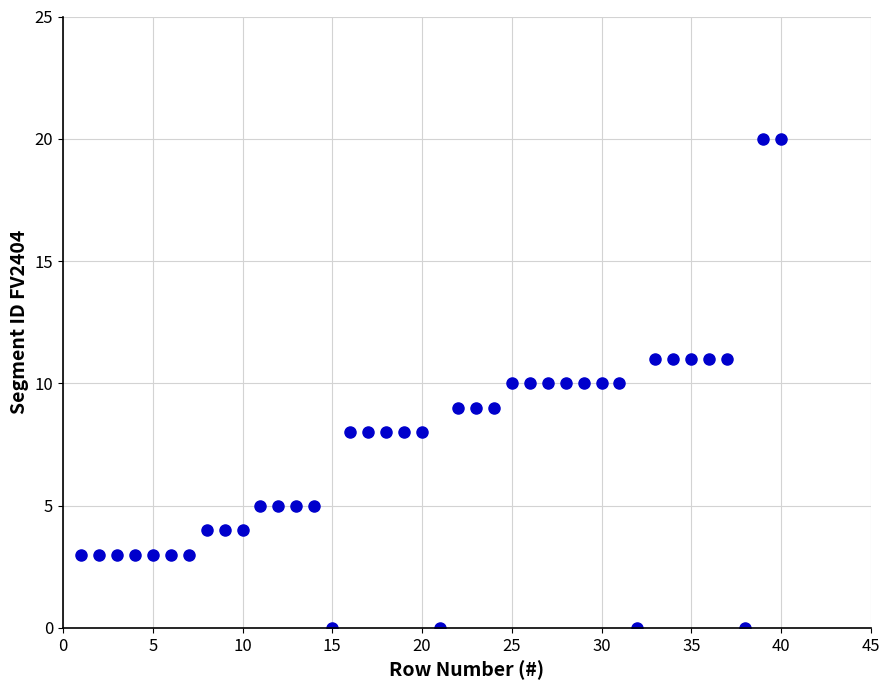

What is the range of Y values (max minus min)?

20